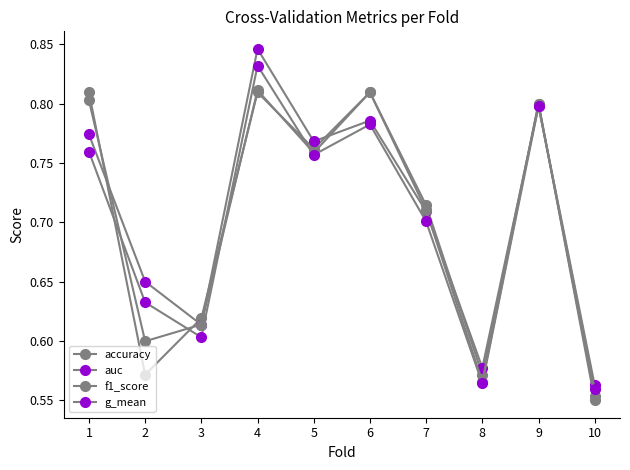

How many lines are shown in the chart?

4